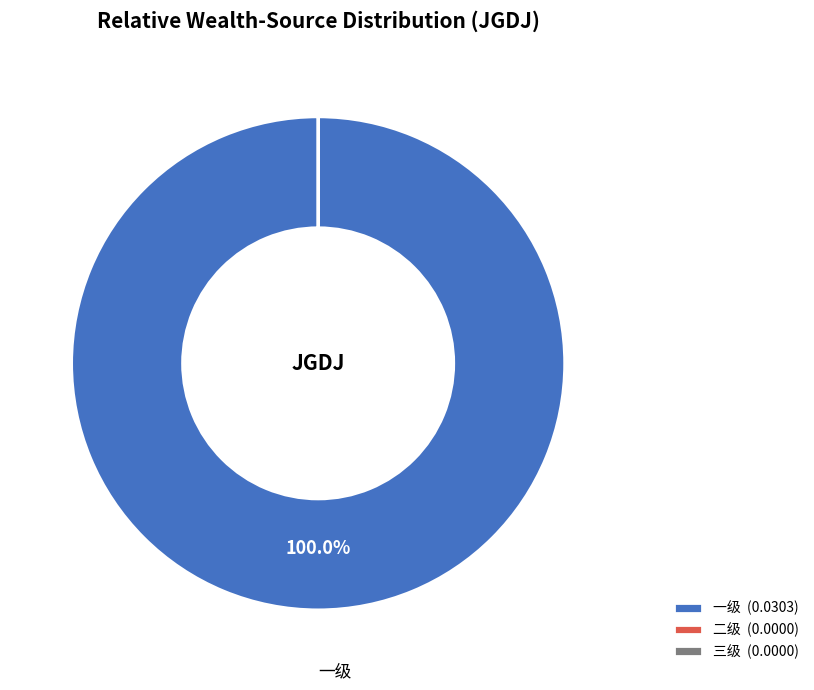

Does 一级 (0.0303) account for over 50% of the chart?

Yes